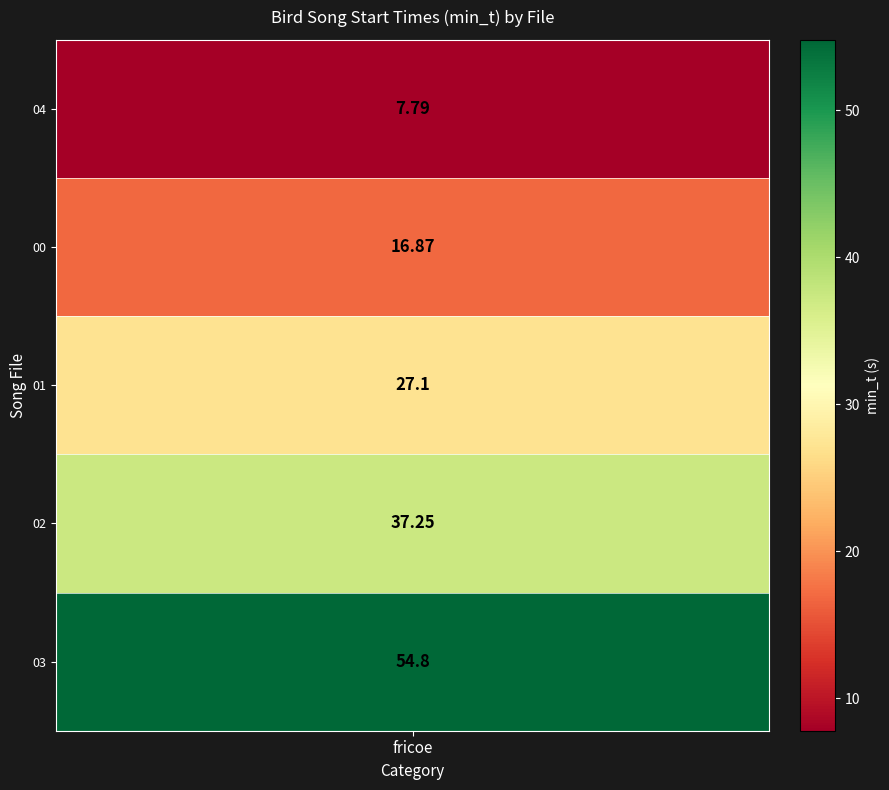

Reading left to right, what are all the values shown in this chart?

MNHN-SO-2016-5474_full_0s_04_norm.wav=7.8	MNHN-SO-2016-5474_full_0s_00_norm.wav=16.9	MNHN-SO-2016-5474_full_0s_01_norm.wav=27.1	MNHN-SO-2016-5474_full_0s_02_norm.wav=37.2	MNHN-SO-2016-5474_full_0s_03_norm.wav=54.8